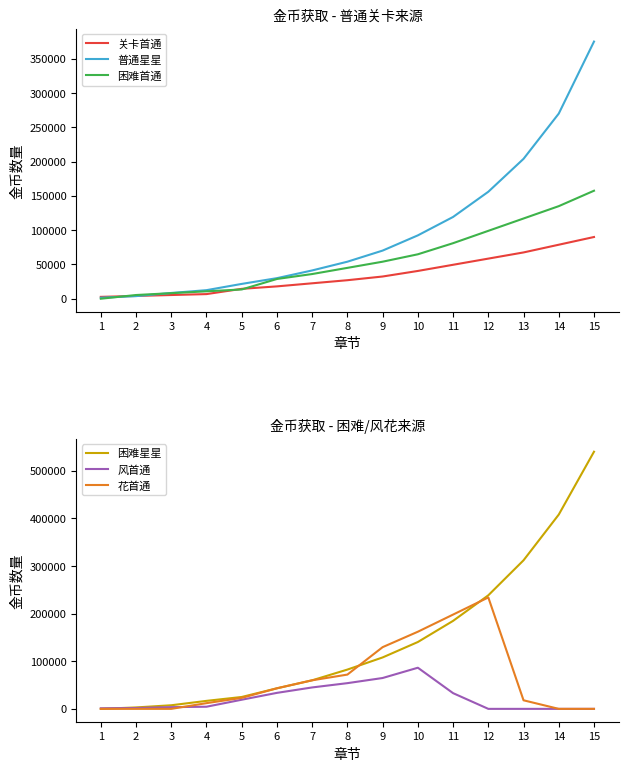

Which series has the largest range (max minus min)?

困难星星